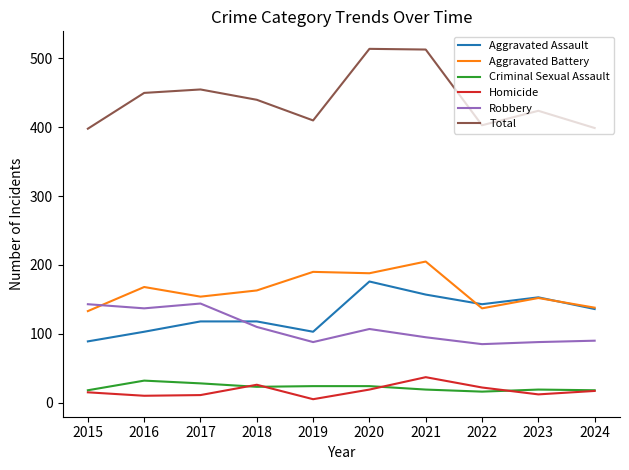

What is the difference between the highest and lowest values at 2022?

387